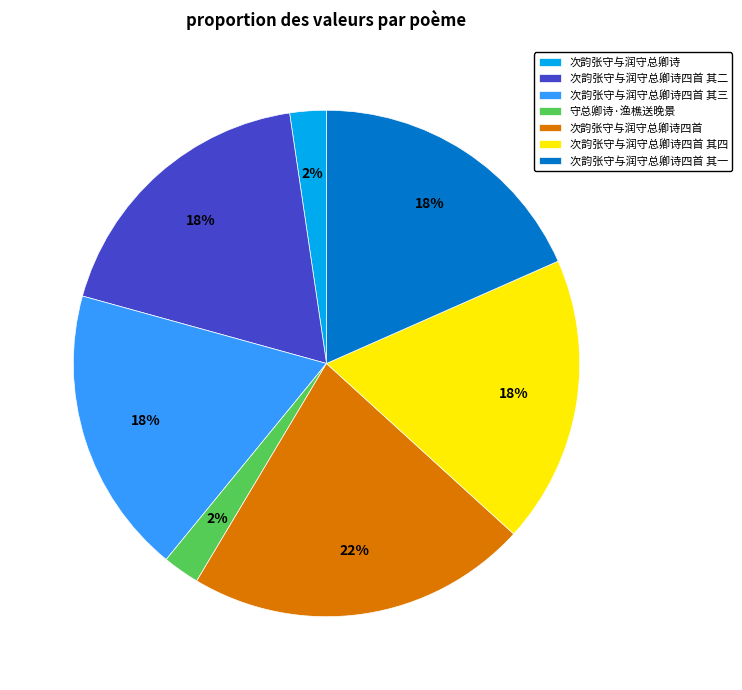

Which has a higher value, 次韵张守与润守总卿诗四首 or 次韵张守与润守总卿诗四首 其一?

次韵张守与润守总卿诗四首